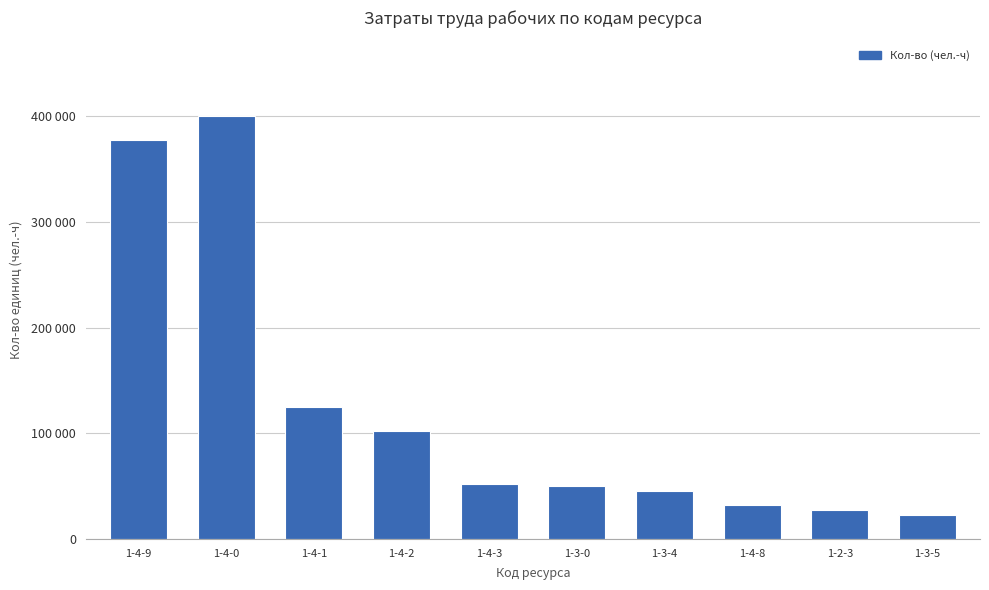

What is the difference between the values at 1-3-5 and 1-4-1?

102371.0